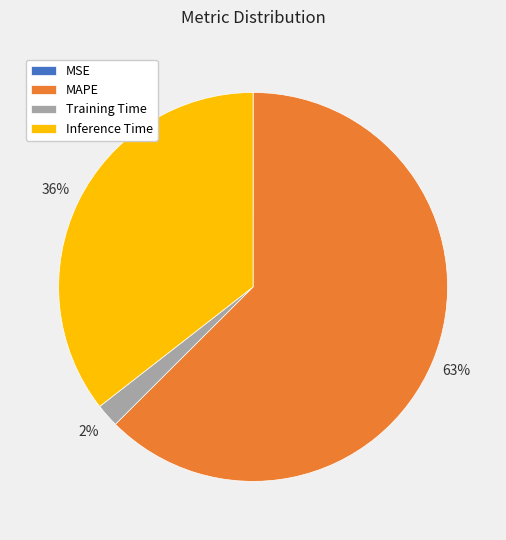

To the nearest percent, what is the average slice percentage?

25%